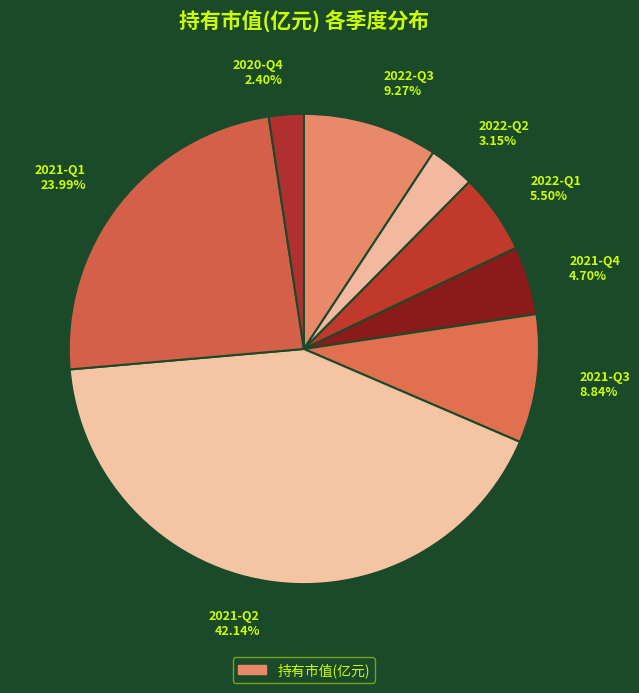

The 2021-Q2 slice represents 53% of the pie. True or false?

False